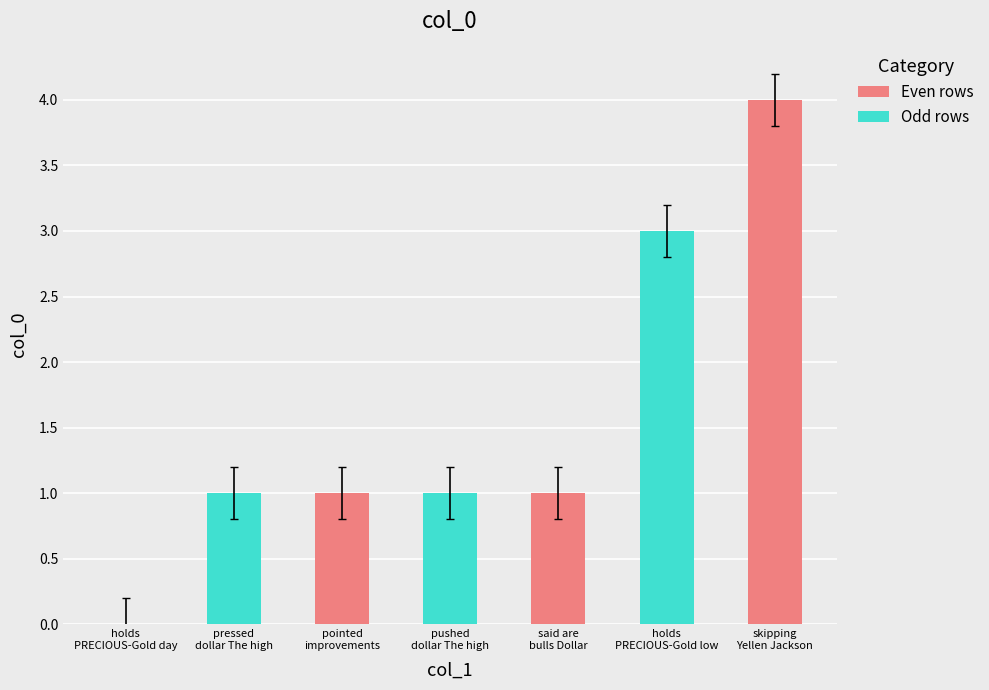

Count the values in the range 1 to 3.

5